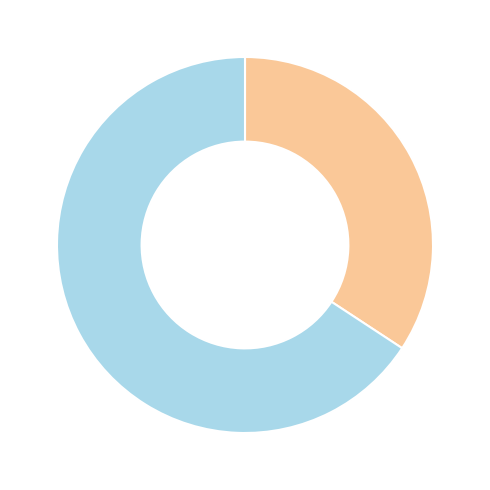

Is there a majority slice in this chart?

Yes